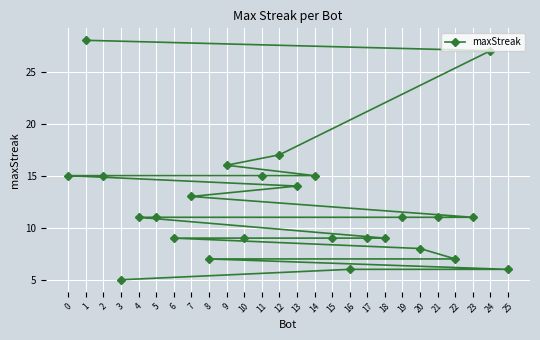

What is the minimum value shown in the chart?

5